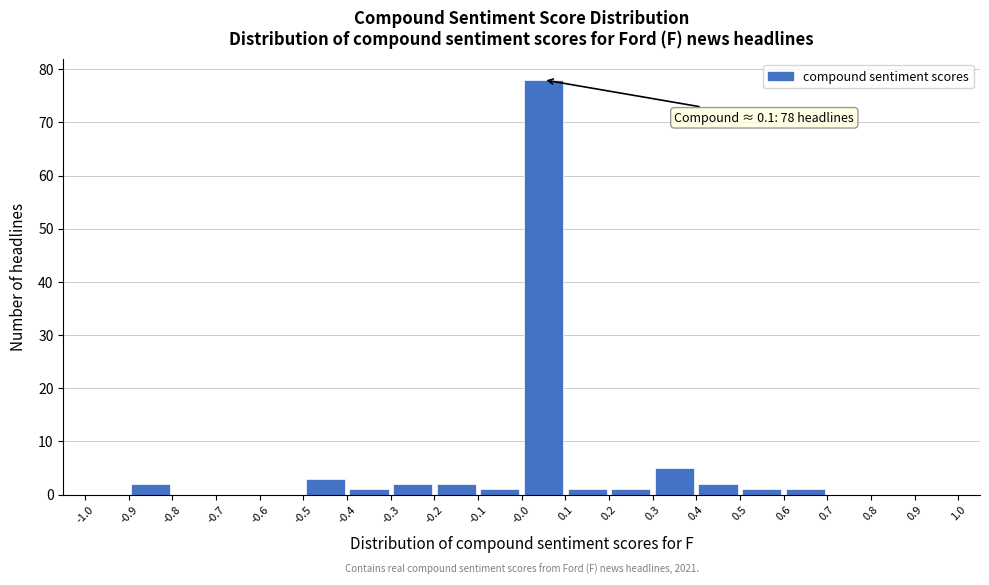

Over which range of the x-axis is the bar tallest?

-0.0 to 0.1